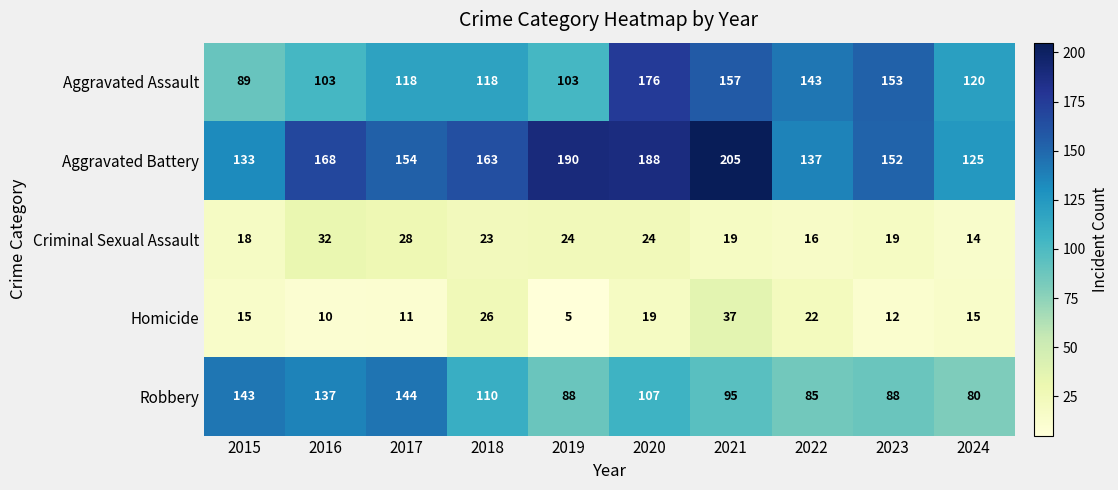

What is the total value across all series at 2015?

398